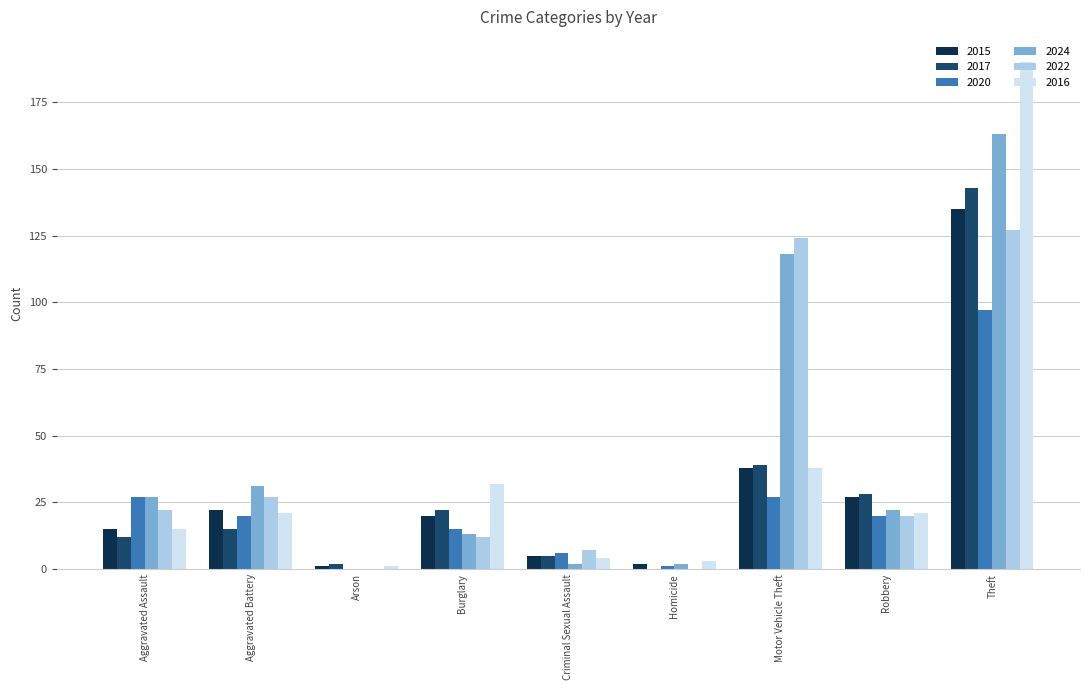

At which label is 2017 closest to 71?

Motor Vehicle Theft